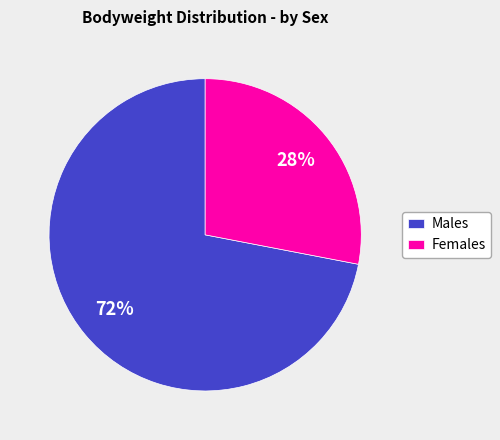

To the nearest percent, what portion does Females represent?

28%